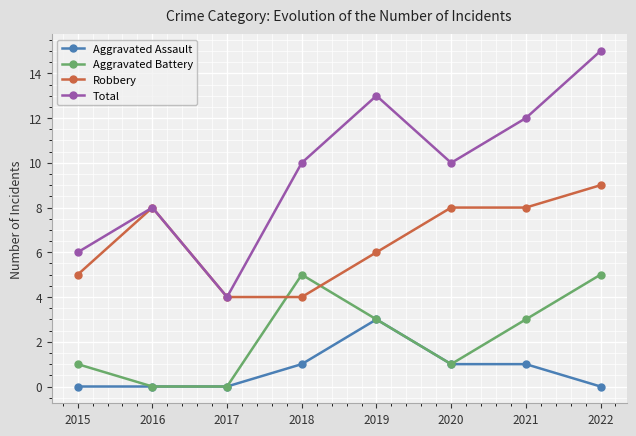

The Total series shows 25 at 2022. True or false?

False